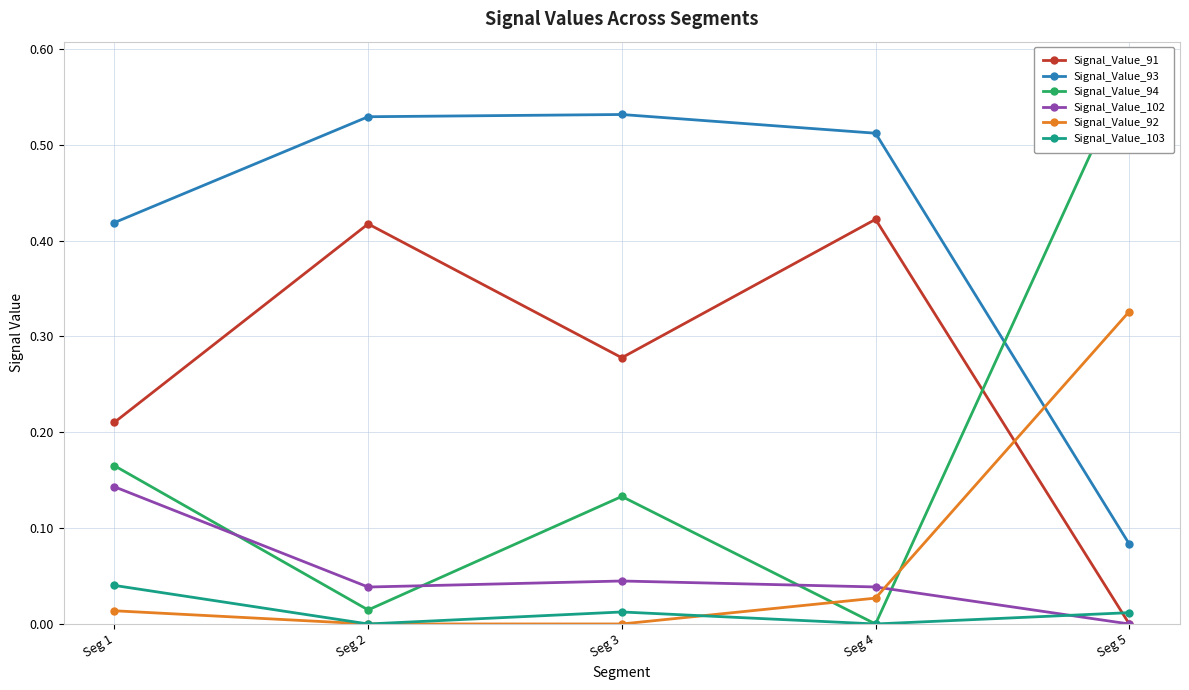

True or false: Signal_Value_94 and Signal_Value_92 cross at least once.

True